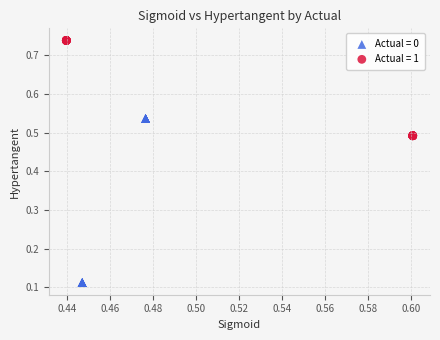

Which series contains the highest Y value?

Actual = 1